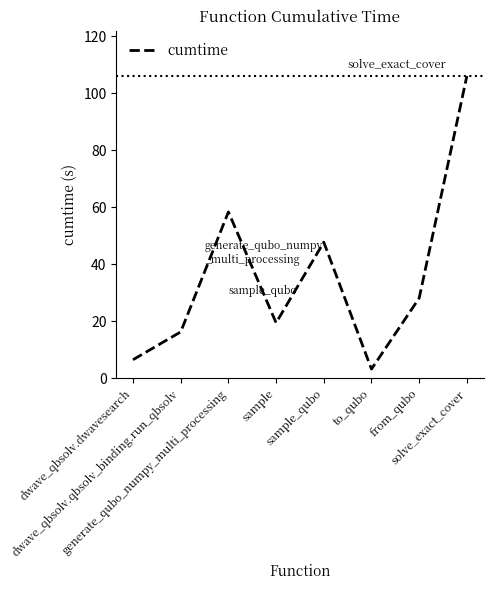

What is the maximum value shown in the chart?

106.0